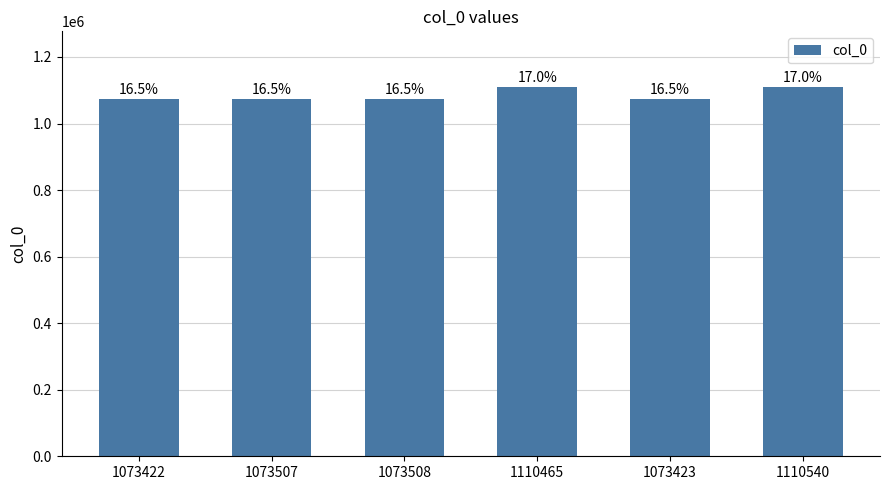

What is the change in value from 1073508 to 1110465?

+36957